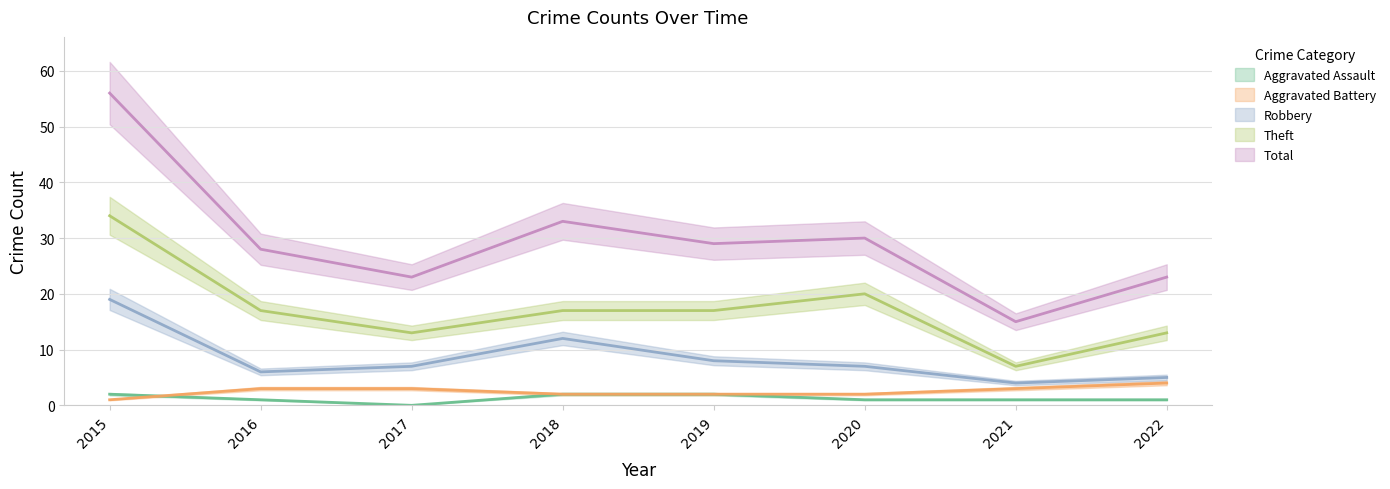

What is the difference between the Theft values at 2021 and 2022?

6